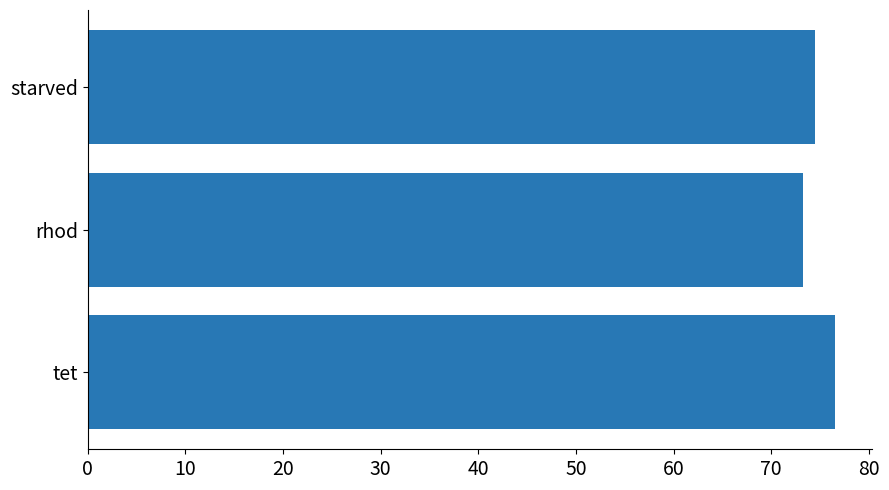

What is the change in value from tet to starved?

-2.0